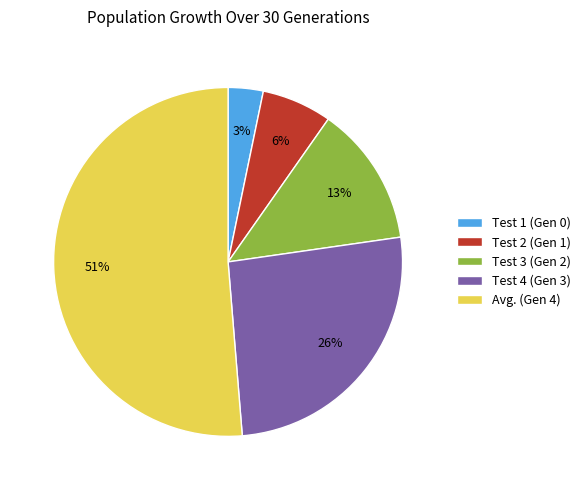

Is the sum of Test 3 (Gen 2) and Test 2 (Gen 1) greater than half?

No